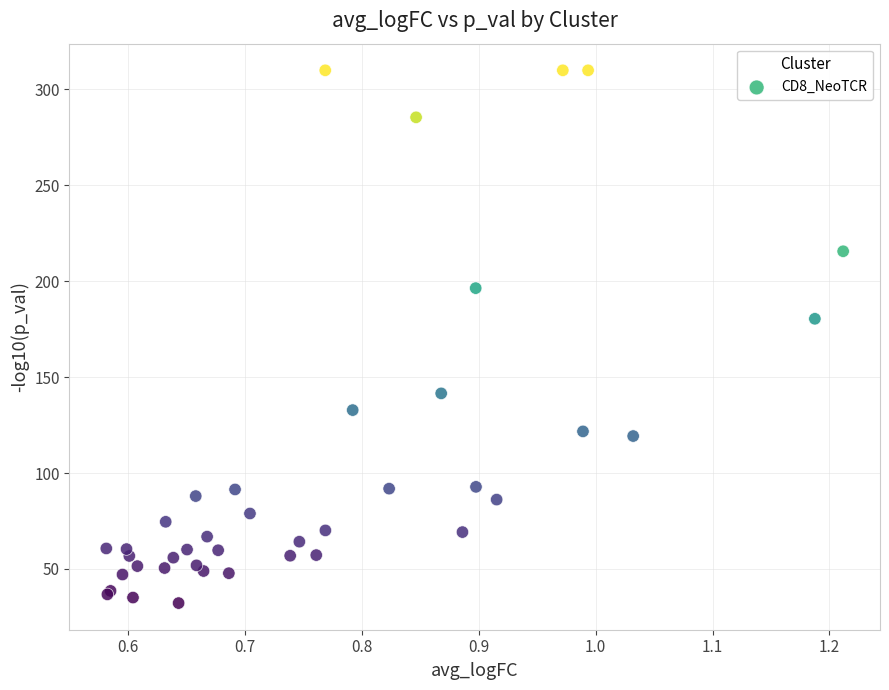

What Y value in the scatter plot is closest to 171?

180.4